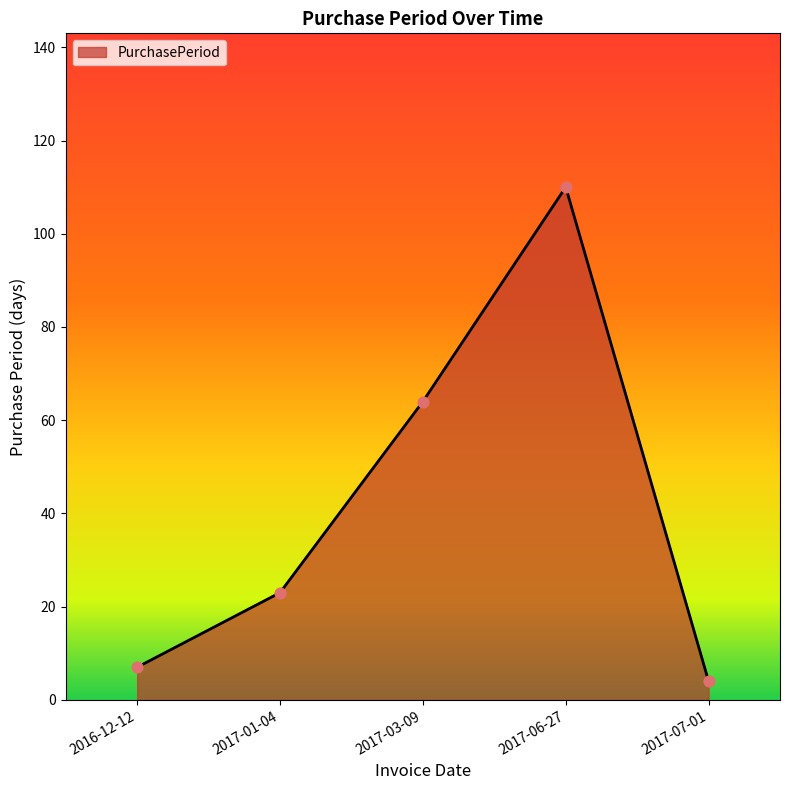

Which has a higher value, 2017-03-09 or 2016-12-12?

2017-03-09